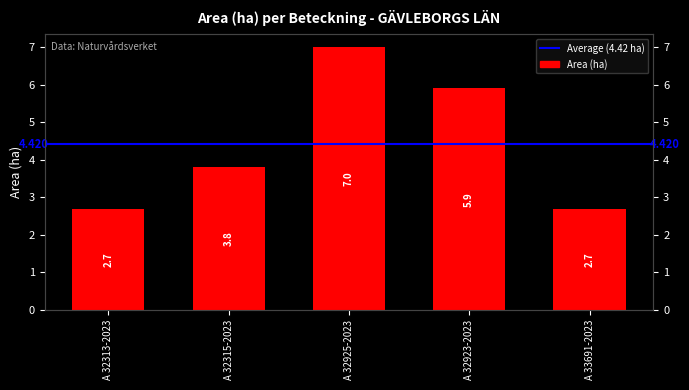

Is it true that the value at A 32315-2023 is 3.8?

True